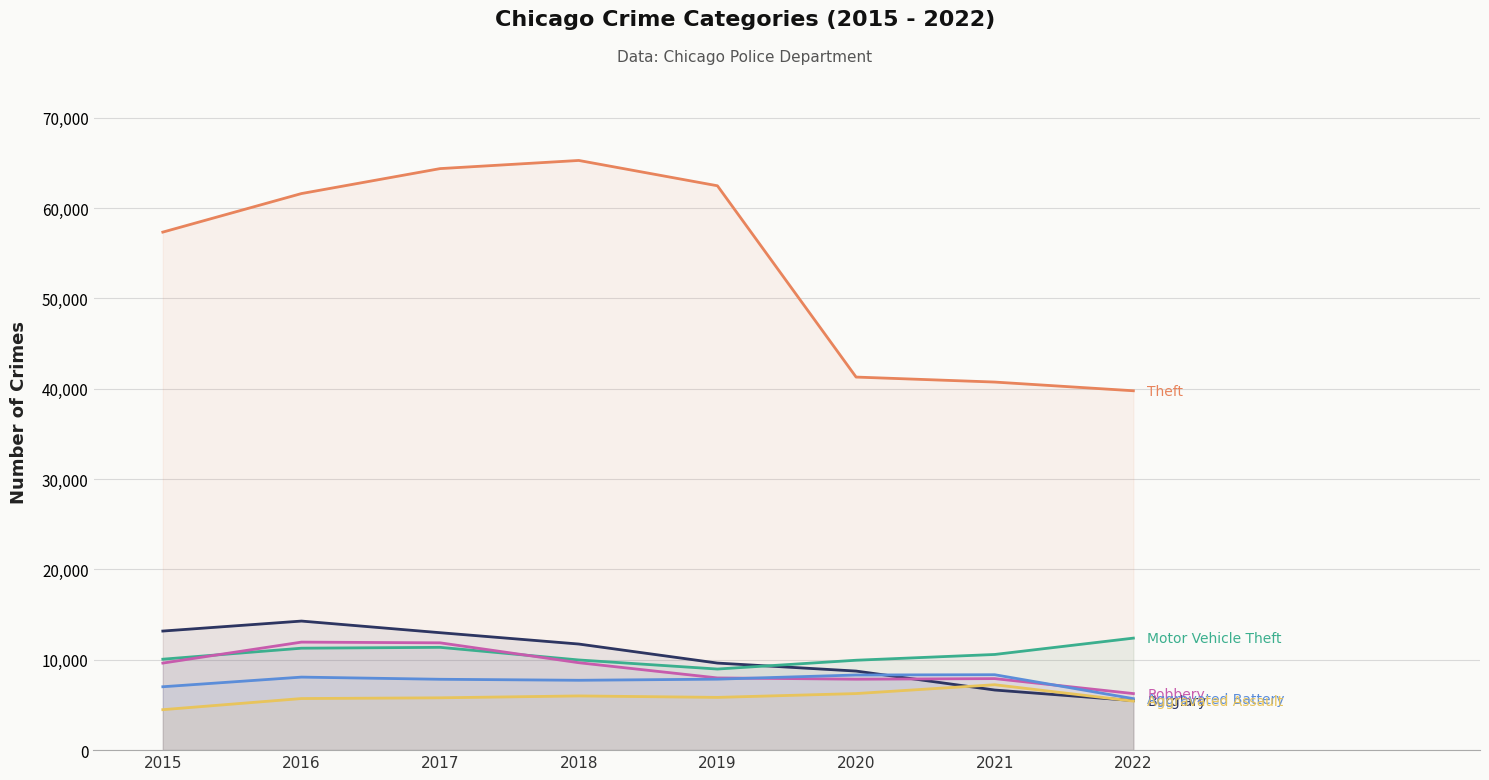

At which label does Aggravated Battery reach its minimum?

2022